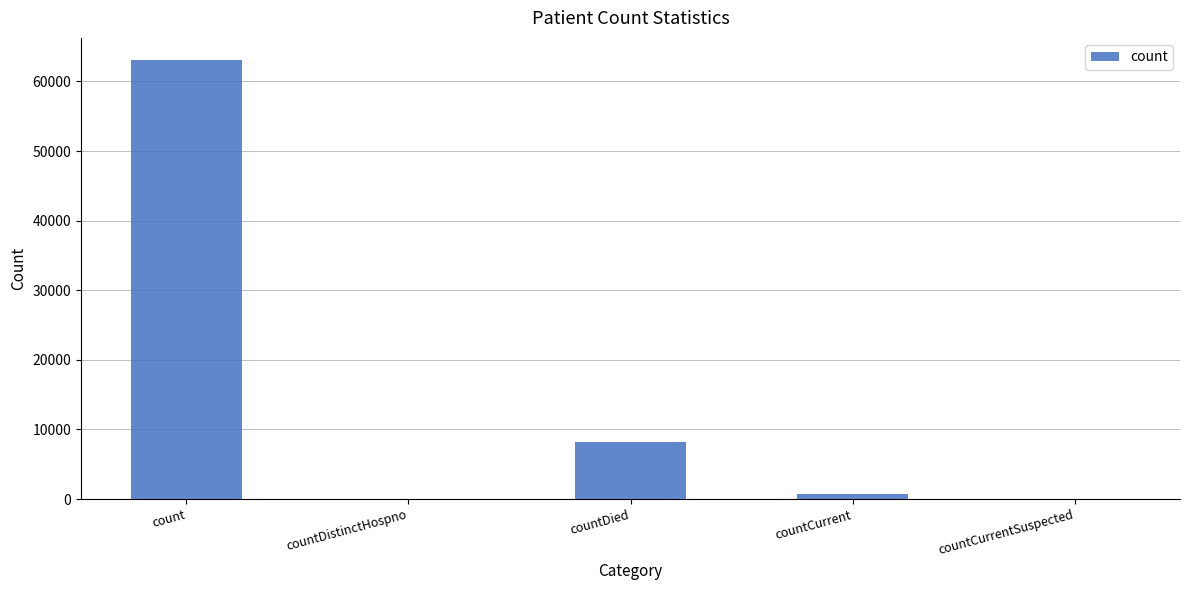

At which label does the data first exceed 686?

count